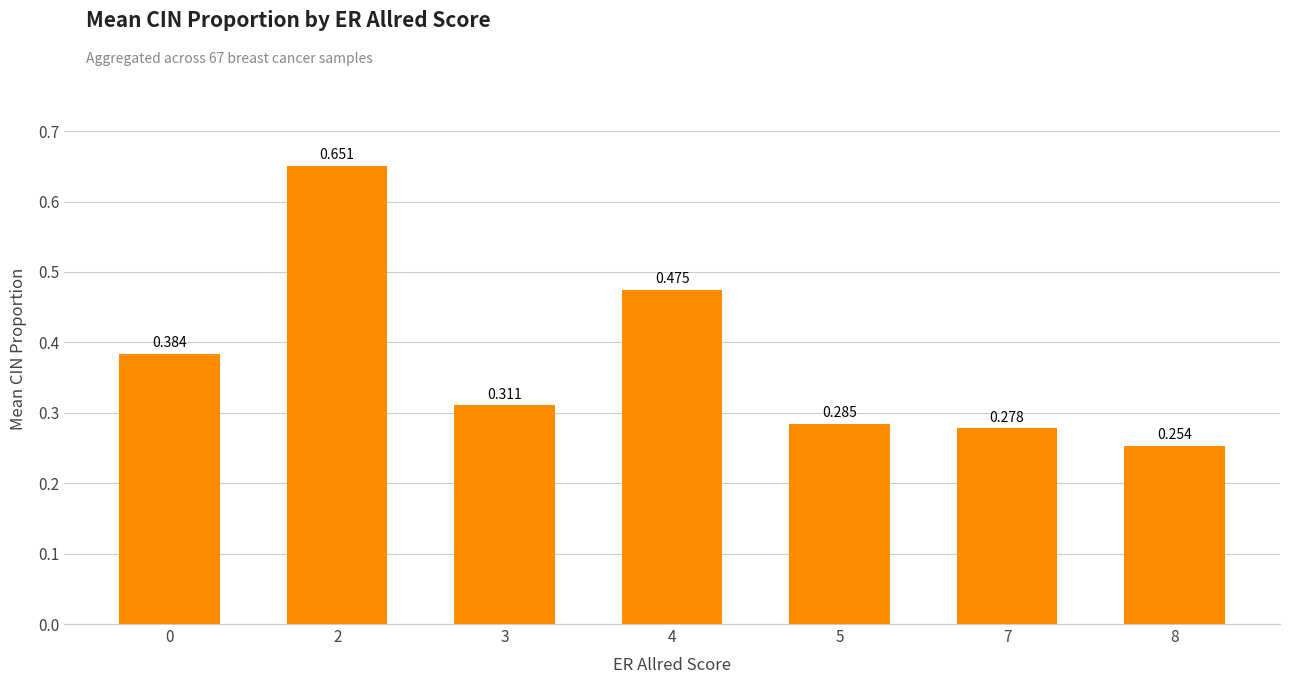

At which category does the chart reach its minimum across all series?

8